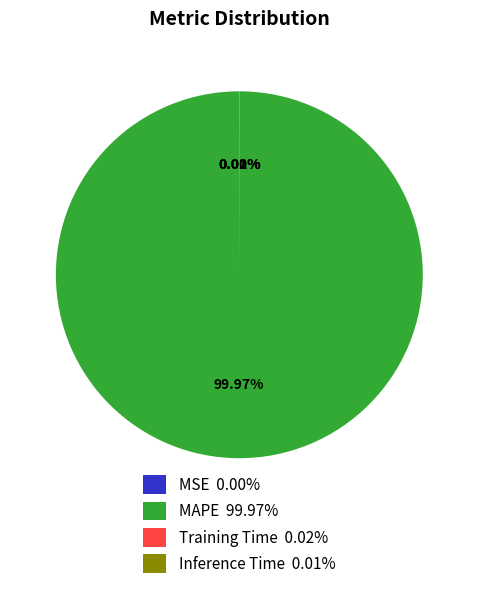

To the nearest percent, what is the difference between the largest and smallest slice percentages?

100%